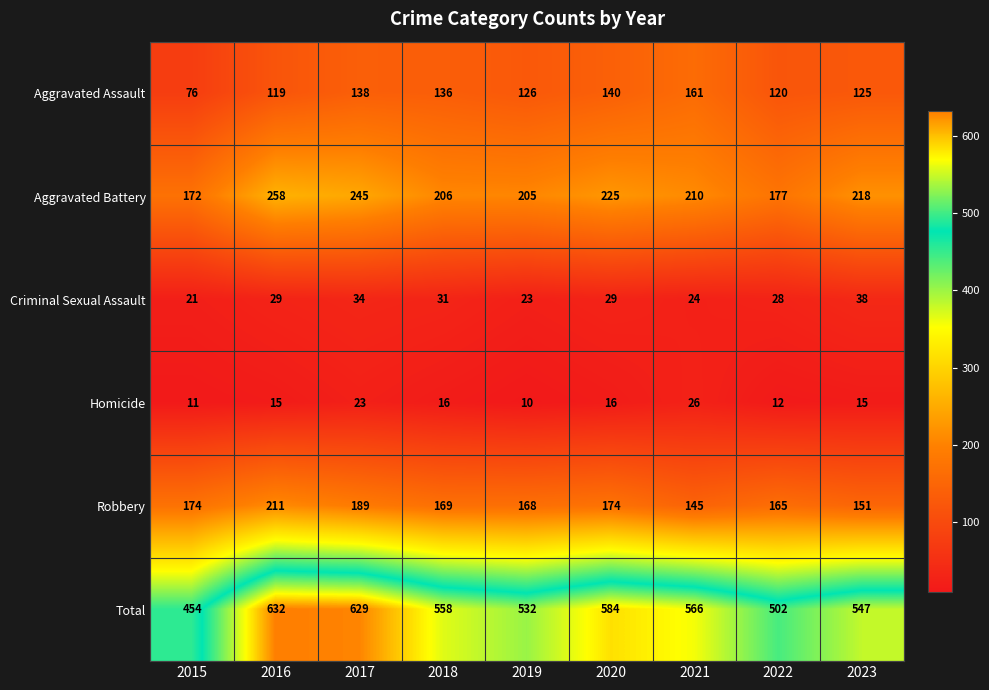

What is the total value across all series at 2023?

1094